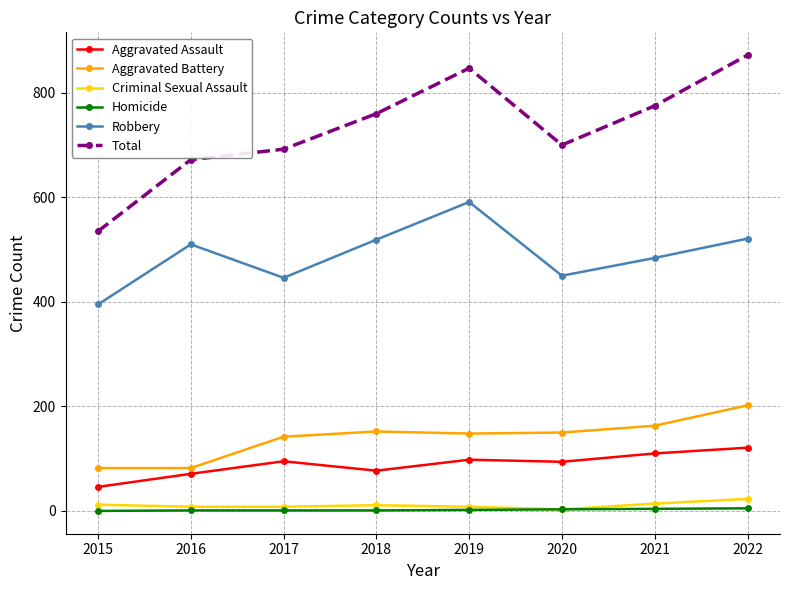

At which category is the sum across all series the highest?

2022